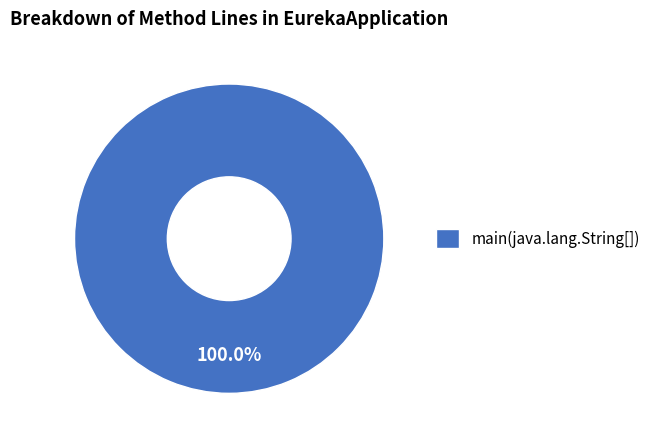

How many segments does this pie chart have?

1